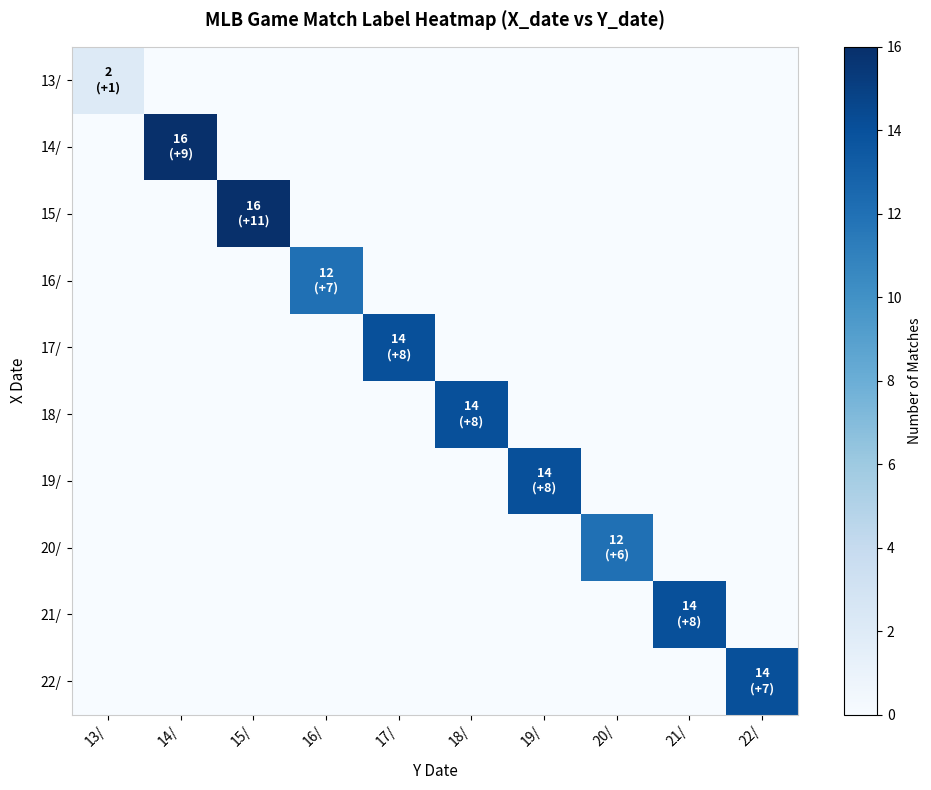

Which label corresponds to the largest value in the chart?

14/